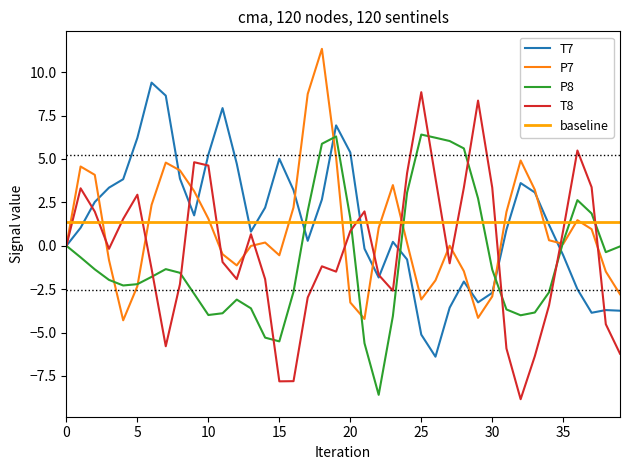

How many data points in T7 are less than 1?

19